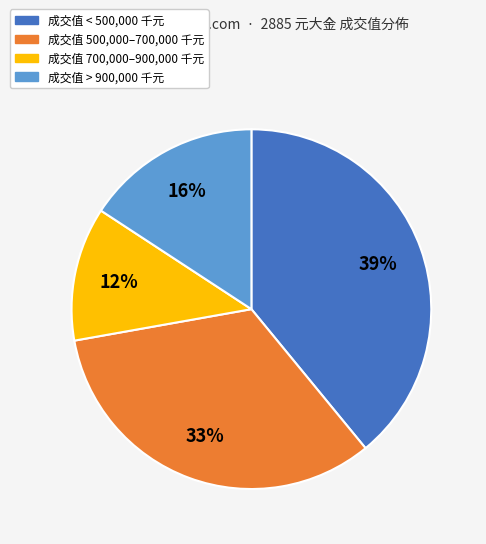

To the nearest percent, what is the average slice percentage?

25%